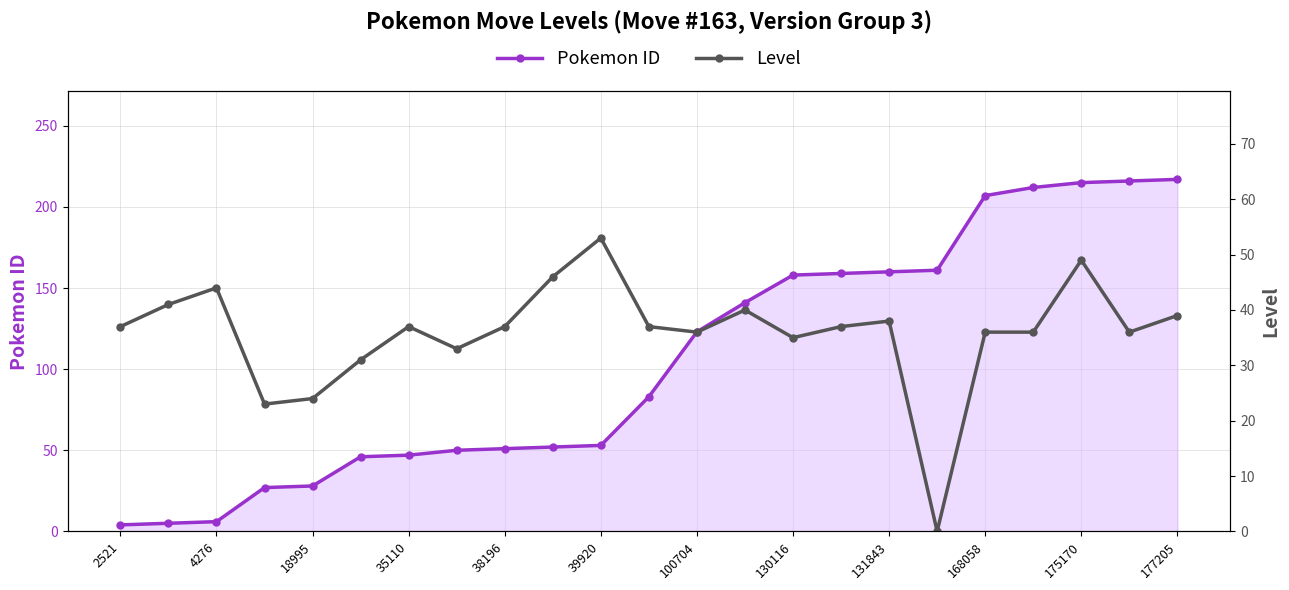

The value of Pokemon ID at 130116 is 158. True or false?

True